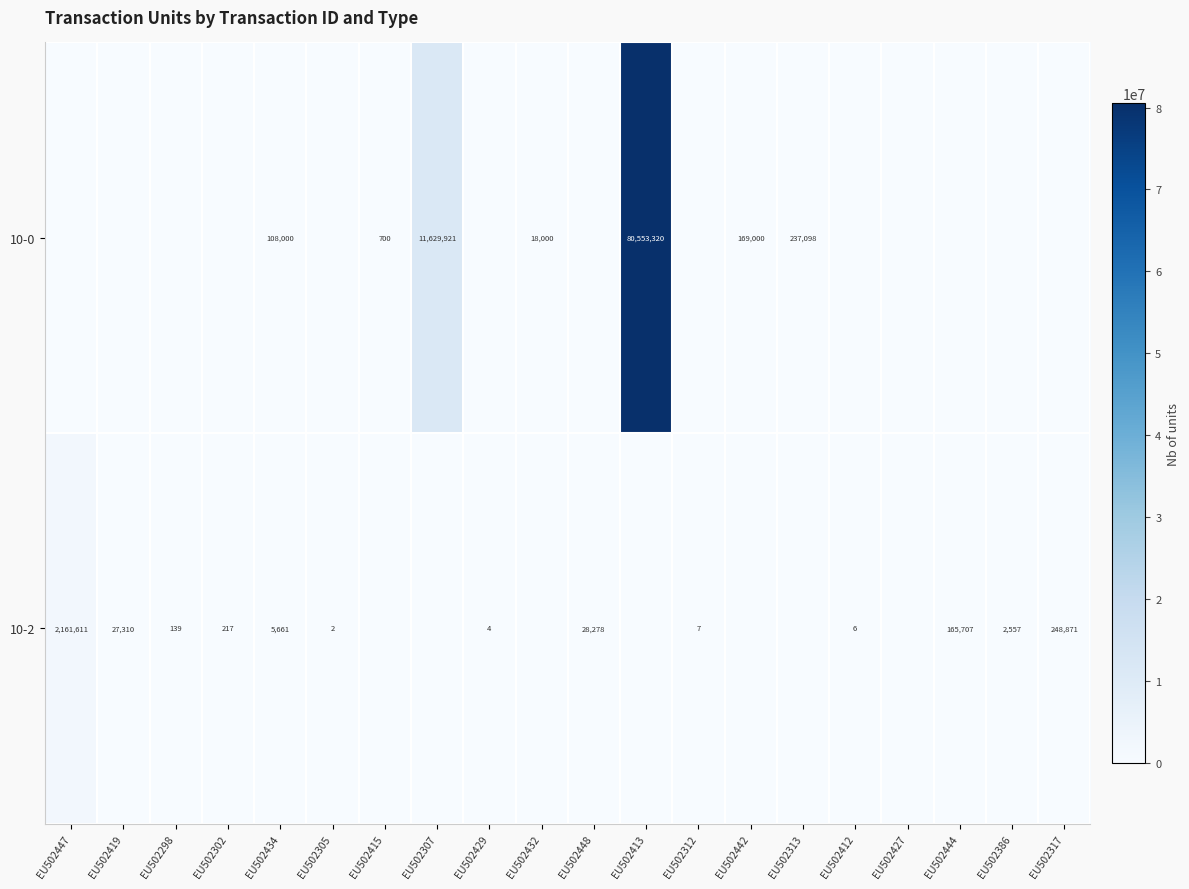

Between EU502448 and EU502427, which is larger?

EU502448